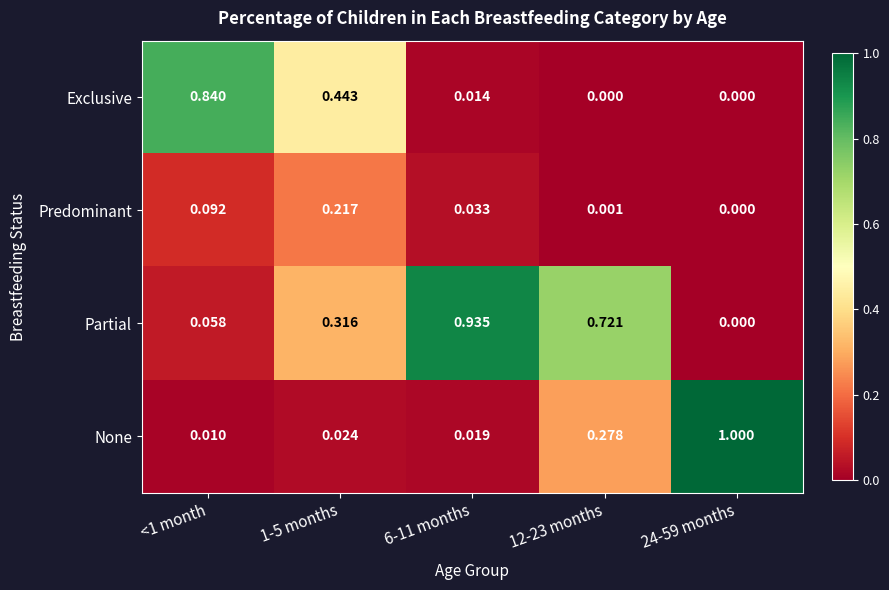

Between 1-5 months and 12-23 months, which series saw the biggest shift?

Exclusive